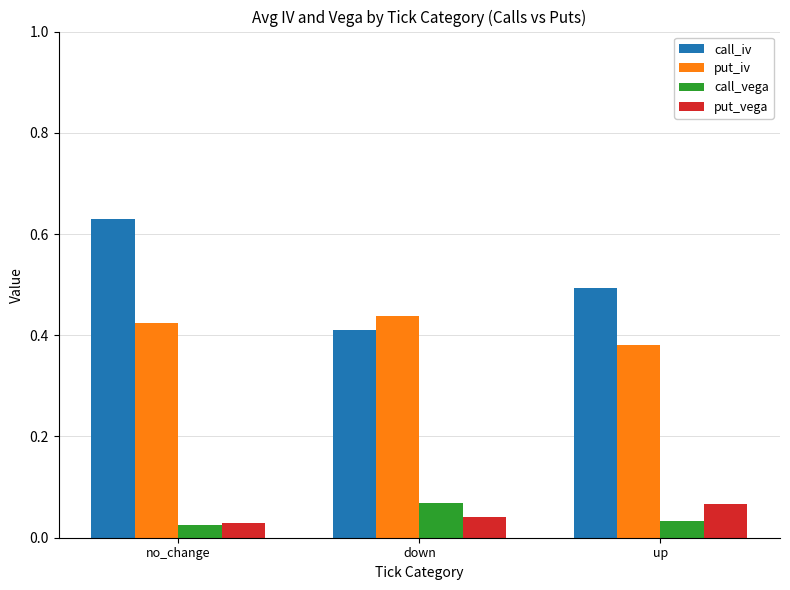

At how many categories does at least one series exceed 0?

3